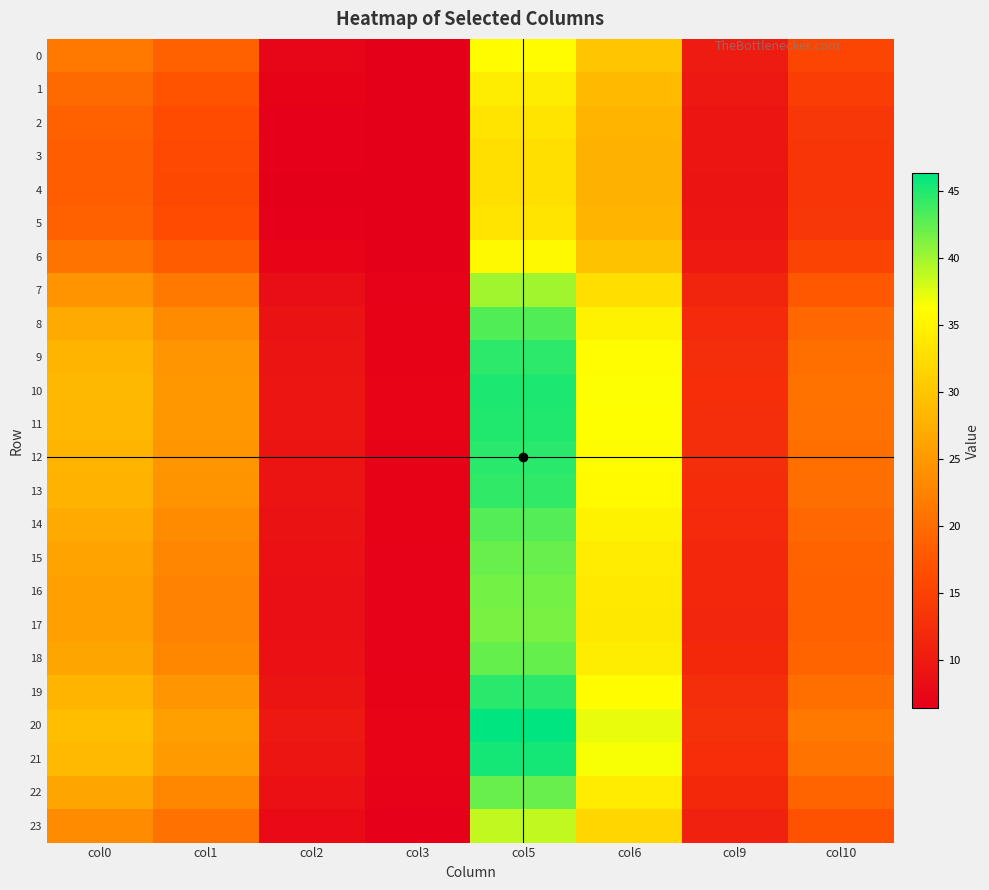

Reading left to right, transcribe all the data shown in this chart.

0: col0=21.3	col1=18.6	col2=7.3	col3=6.5	col5=36.2	col6=30.0	col9=10.1	col10=15.5
1: col0=19.8	col1=17.2	col2=6.9	col3=6.5	col5=34.4	col6=28.8	col9=9.6	col10=14.4
2: col0=18.8	col1=16.3	col2=6.7	col3=6.4	col5=33.3	col6=28.0	col9=9.3	col10=13.7
3: col0=18.3	col1=16.0	col2=6.6	col3=6.4	col5=32.9	col6=27.7	col9=9.2	col10=13.5
4: col0=18.3	col1=15.9	col2=6.5	col3=6.4	col5=32.8	col6=27.7	col9=9.2	col10=13.5
5: col0=18.7	col1=16.3	col2=6.7	col3=6.4	col5=33.3	col6=28.0	col9=9.3	col10=13.7
6: col0=20.8	col1=18.1	col2=7.2	col3=6.5	col5=35.6	col6=29.6	col9=9.9	col10=15.1
7: col0=24.4	col1=21.3	col2=8.1	col3=6.7	col5=39.9	col6=32.6	col9=11.1	col10=17.7
8: col0=26.9	col1=23.6	col2=8.8	col3=6.9	col5=43.1	col6=34.9	col9=11.9	col10=19.5
9: col0=28.0	col1=24.5	col2=9.1	col3=7.0	col5=44.6	col6=36.0	col9=12.3	col10=20.3
10: col0=28.4	col1=24.9	col2=9.3	col3=7.0	col5=45.1	col6=36.4	col9=12.5	col10=20.6
11: col0=28.3	col1=24.8	col2=9.2	col3=7.0	col5=45.0	col6=36.3	col9=12.5	col10=20.5
12: col0=28.0	col1=24.6	col2=9.2	col3=7.0	col5=44.6	col6=36.0	col9=12.3	col10=20.3
13: col0=27.9	col1=24.4	col2=9.1	col3=7.0	col5=44.4	col6=35.8	col9=12.3	col10=20.2
14: col0=26.8	col1=23.5	col2=8.8	col3=6.9	col5=43.0	col6=34.8	col9=11.9	col10=19.5
15: col0=26.2	col1=22.9	col2=8.6	col3=6.9	col5=42.2	col6=34.3	col9=11.7	col10=19.0
16: col0=25.8	col1=22.6	col2=8.5	col3=6.8	col5=41.7	col6=33.9	col9=11.6	col10=18.7
17: col0=25.7	col1=22.5	col2=8.5	col3=6.8	col5=41.6	col6=33.8	col9=11.5	col10=18.7
18: col0=26.3	col1=23.0	col2=8.6	col3=6.9	col5=42.3	col6=34.3	col9=11.7	col10=19.1
19: col0=28.1	col1=24.6	col2=9.2	col3=7.0	col5=44.7	col6=36.1	col9=12.4	col10=20.4
20: col0=29.3	col1=25.7	col2=9.5	col3=7.1	col5=46.3	col6=37.2	col9=12.9	col10=21.2
21: col0=28.7	col1=25.1	col2=9.3	col3=7.1	col5=45.5	col6=36.6	col9=12.6	col10=20.8
22: col0=26.2	col1=23.0	col2=8.6	col3=6.9	col5=42.2	col6=34.3	col9=11.7	col10=19.0
23: col0=23.5	col1=20.5	col2=7.9	col3=6.7	col5=38.8	col6=31.8	col9=10.8	col10=17.1